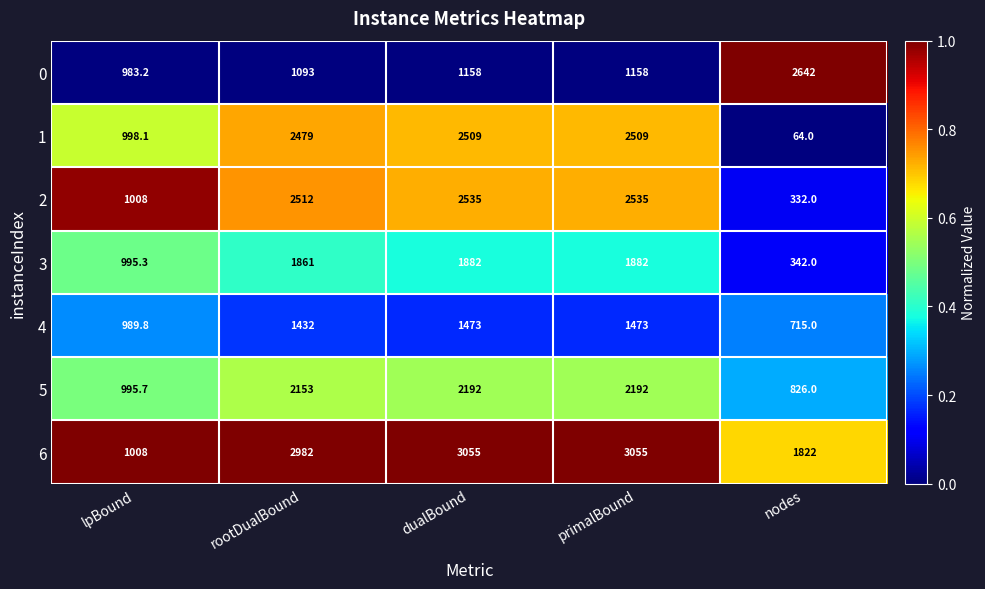

At how many categories does at least one series exceed 2785?

3